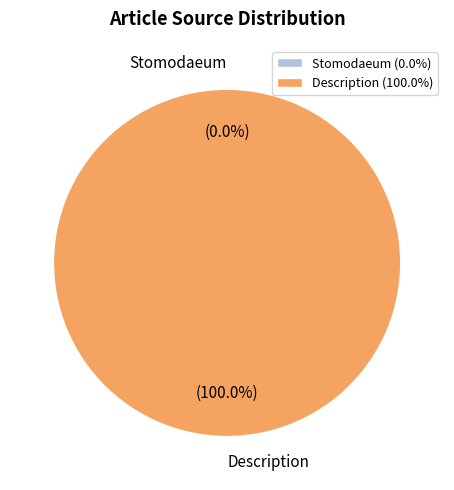

Rank the categories by value from highest to lowest.

Description, Stomodaeum